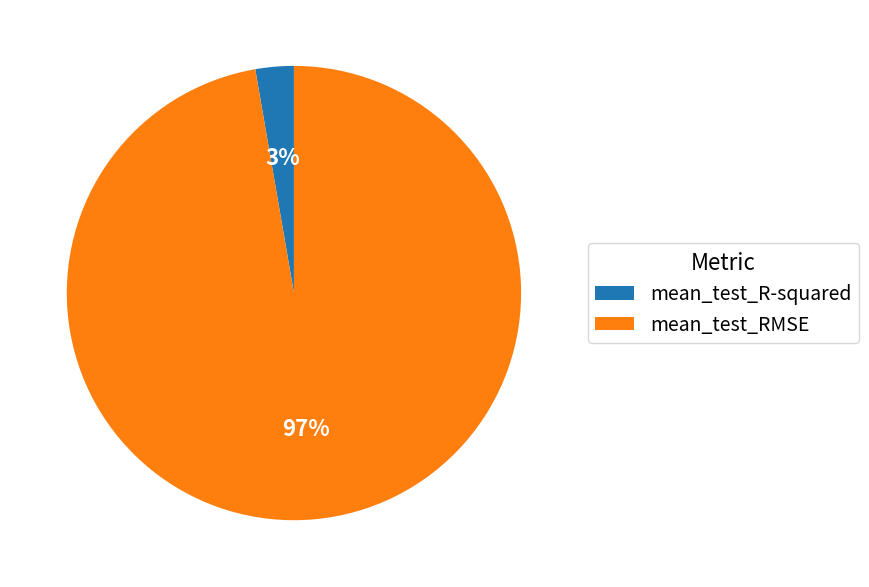

How many slices are in this pie chart?

2